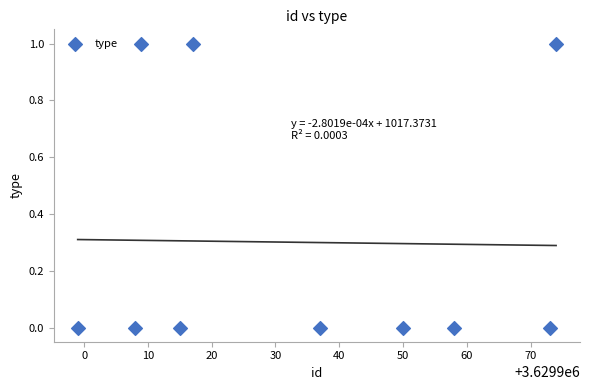

What is the range of X values (max minus min)?

75